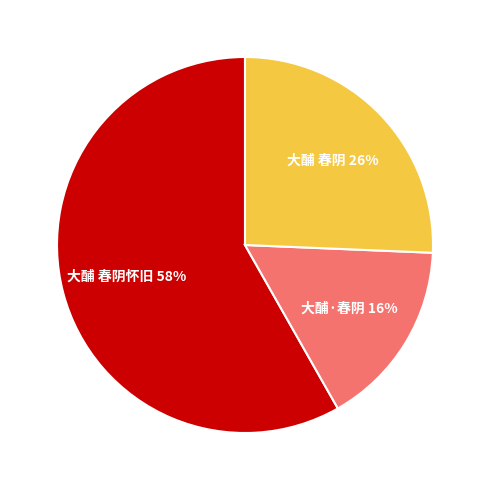

What is the ratio of the value at 大酺 春阴 to the value at 大酺 春阴怀旧?

0.4